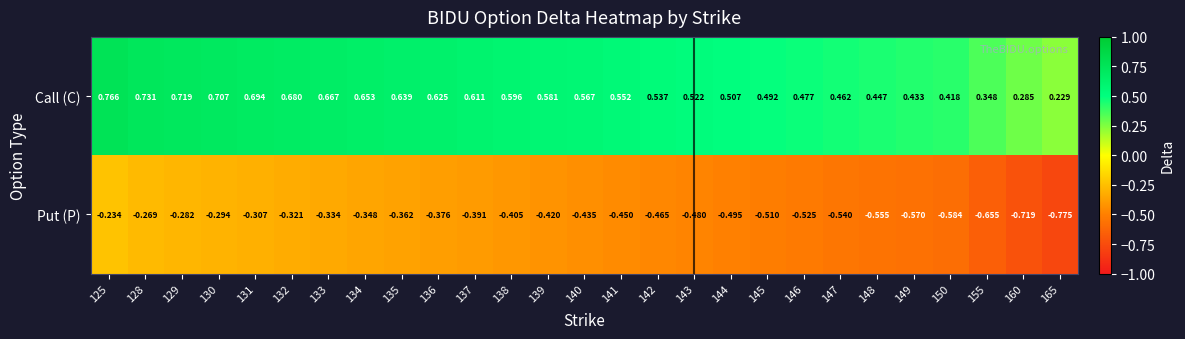

Is the value of Call (C) at 133 greater than the value of Put (P) at 135?

Yes